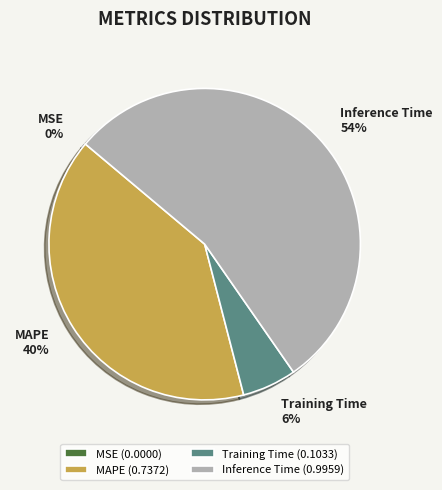

Does Inference Time represent more than half of the total?

Yes